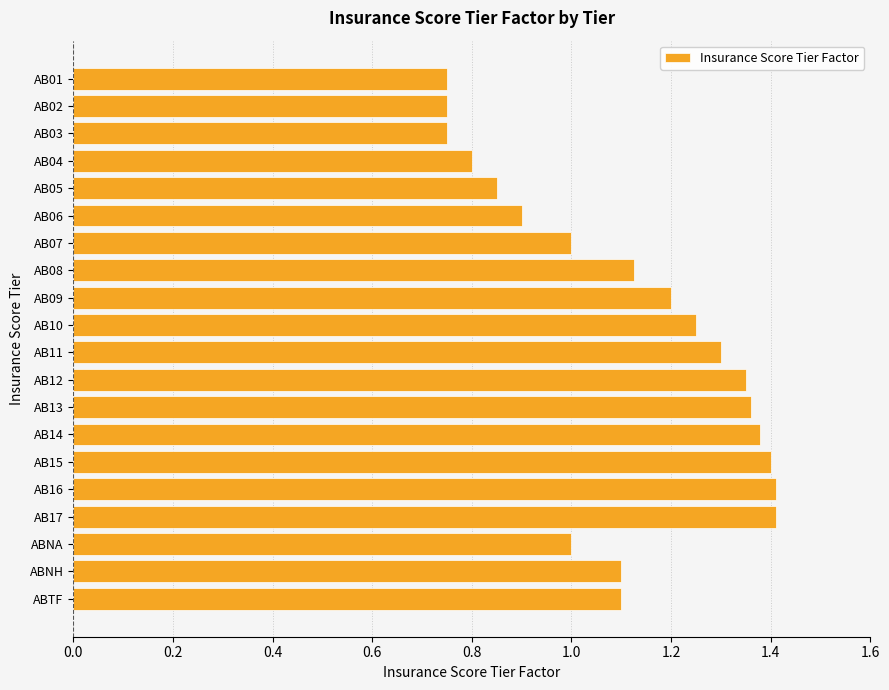

Does the chart contain any negative values?

No